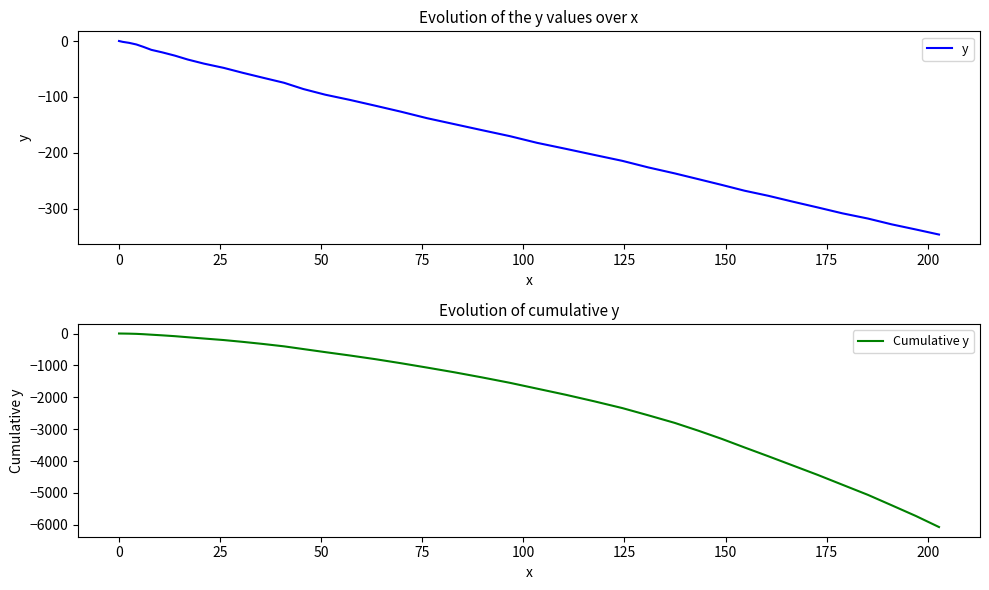

What is the value of the Cumulative y point at the 24th from the left?

-1728.5